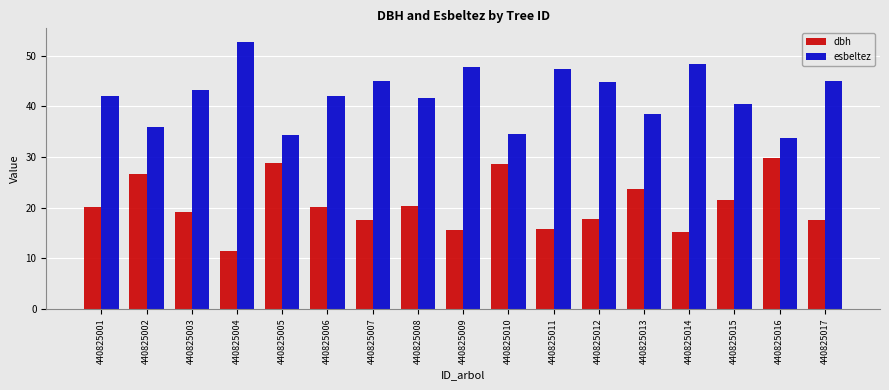

True or false: esbeltez has a value of 43.2 at 440825003.

True